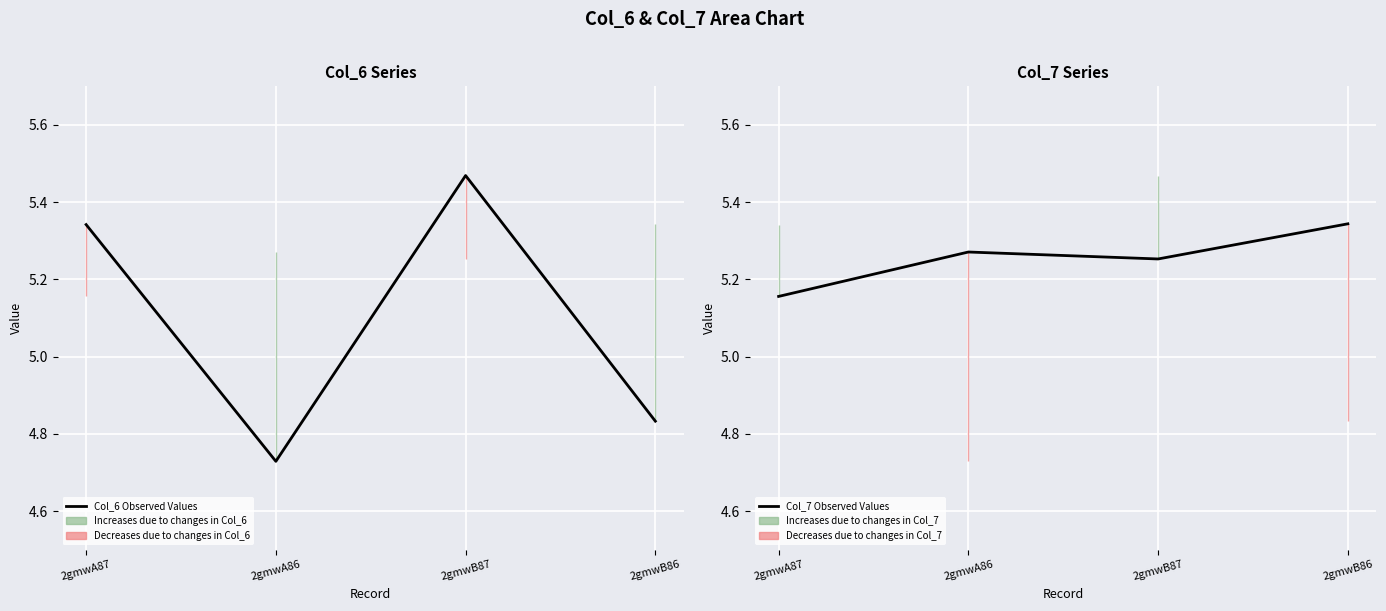

At which label is Col_7 Observed Values closest to 5?

2gmwA87